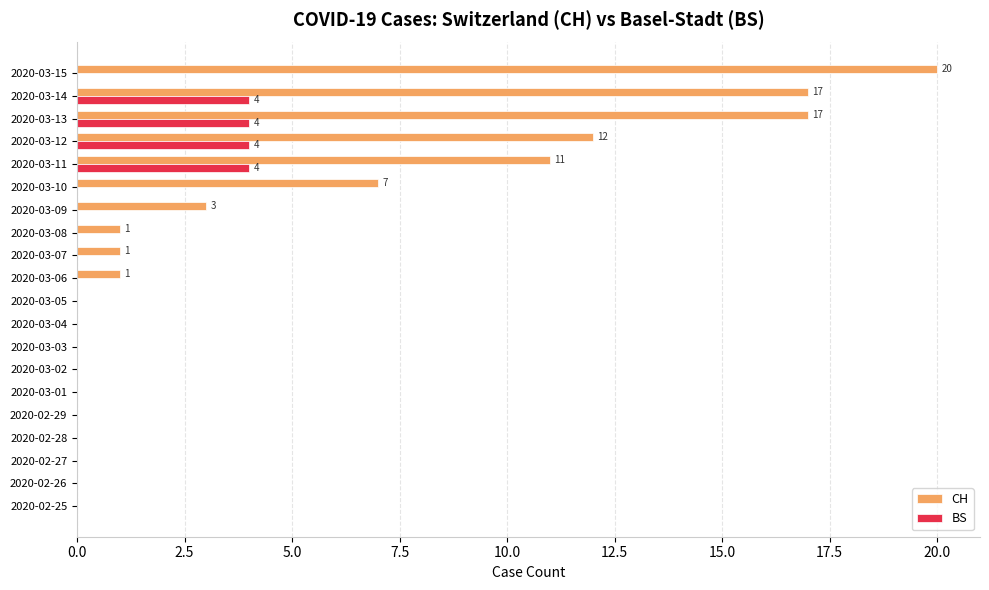

Is it true that BS equals 4 at 2020-03-14?

True